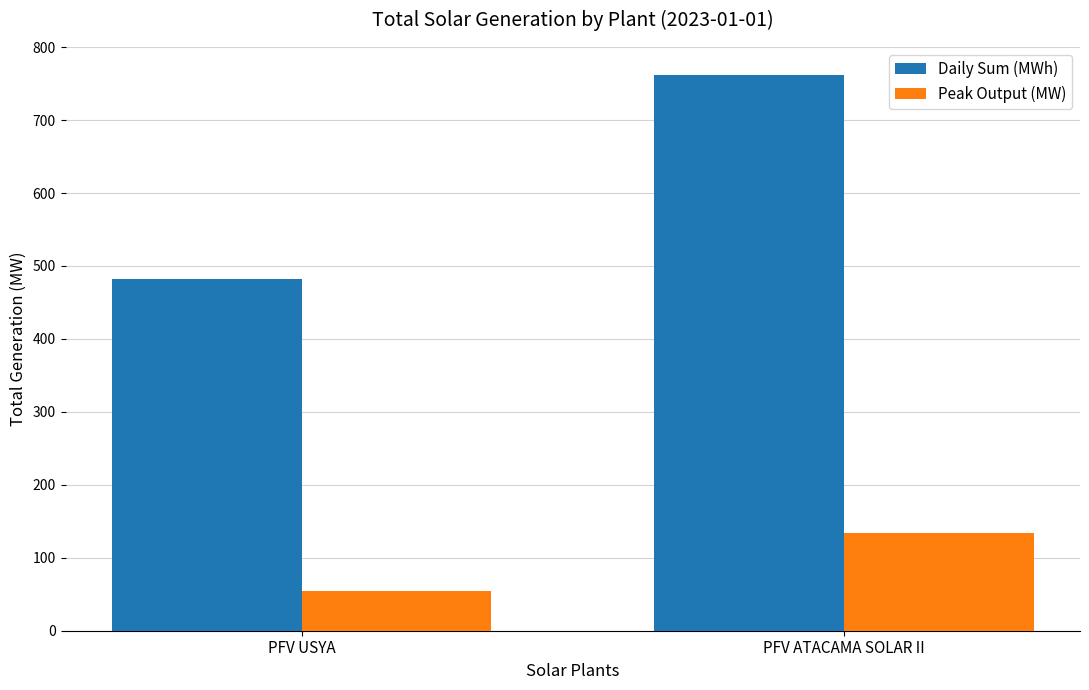

Read the Peak Output (MW) value at PFV USYA.

54.5